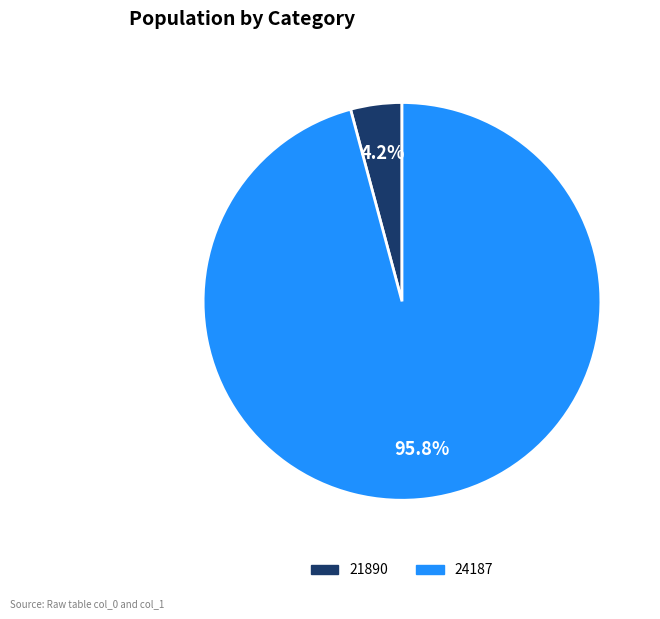

To the nearest percent, what portion does 21890 represent?

4%